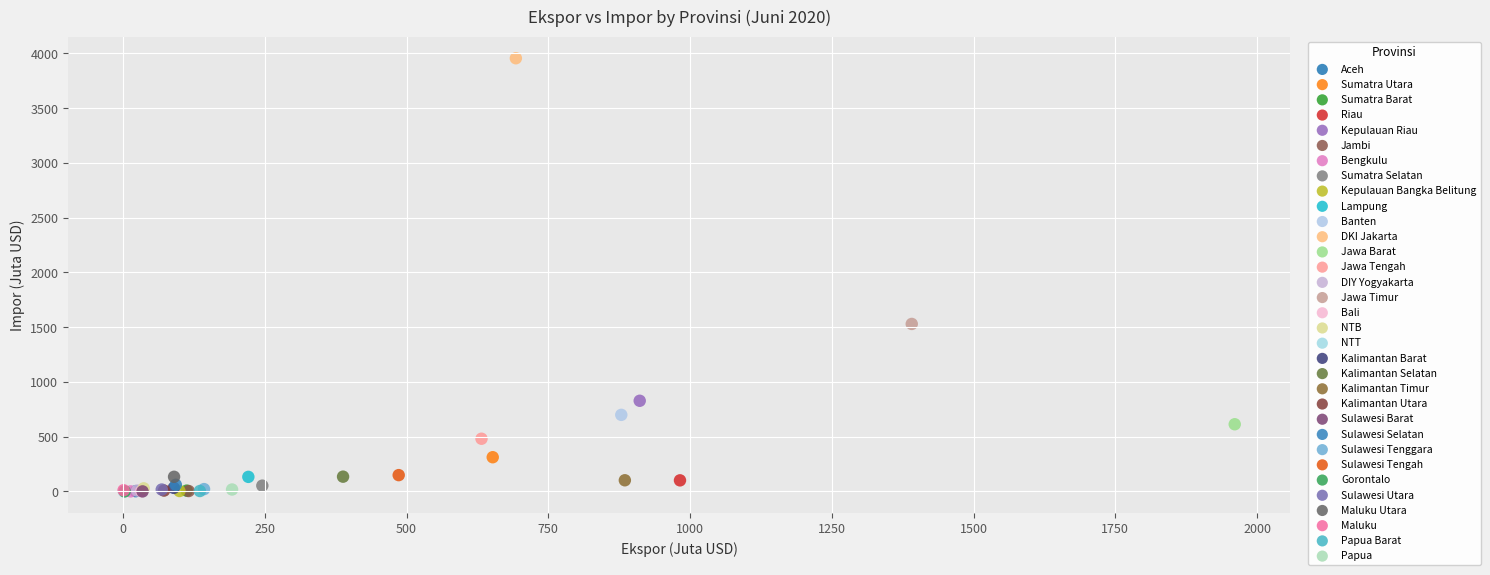

What are all the series names shown in the legend?

Aceh, Sumatra Utara, Sumatra Barat, Riau, Kepulauan Riau, Jambi, Bengkulu, Sumatra Selatan, Kepulauan Bangka Belitung, Lampung, Banten, DKI Jakarta, Jawa Barat, Jawa Tengah, DIY Yogyakarta, Jawa Timur, Bali, NTB, NTT, Kalimantan Barat, Kalimantan Selatan, Kalimantan Timur, Kalimantan Utara, Sulawesi Barat, Sulawesi Selatan, Sulawesi Tenggara, Sulawesi Tengah, Gorontalo, Sulawesi Utara, Maluku Utara, Maluku, Papua Barat, Papua